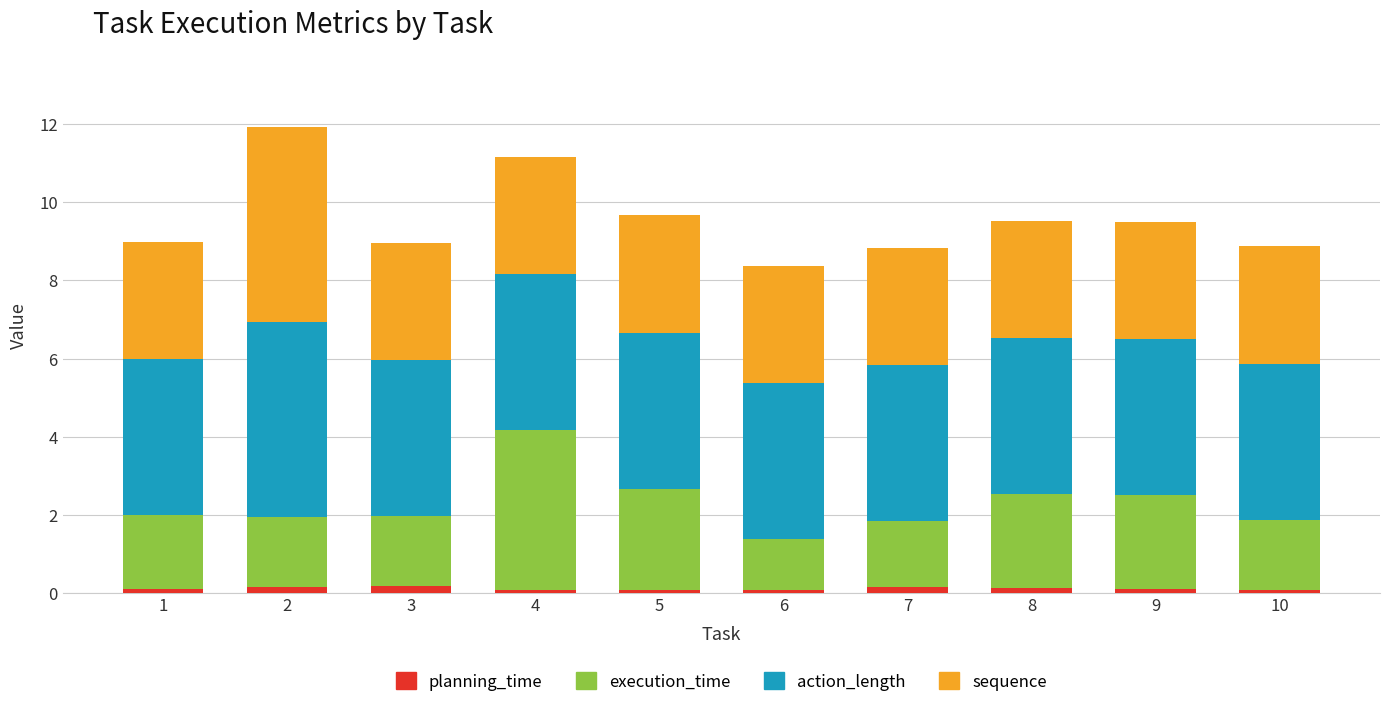

Is it true that planning_time equals 0.1 at 7?

True